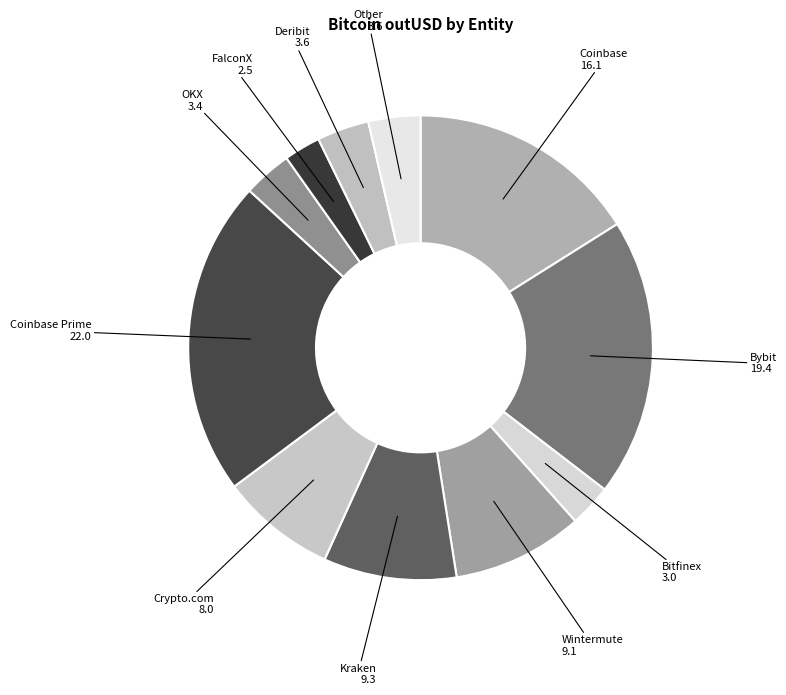

Between Kraken and Coinbase, which is larger?

Coinbase